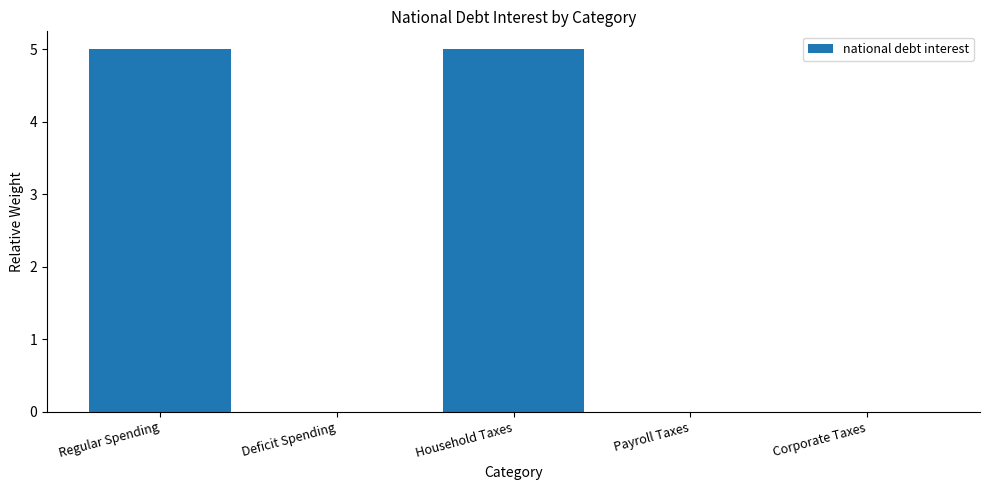

How many distinct data groups are displayed?

1